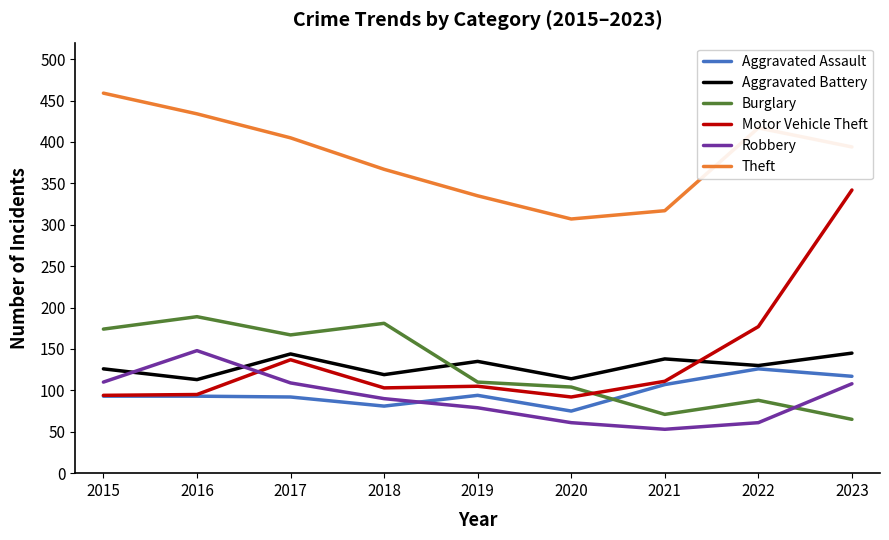

Which series has the largest range (max minus min)?

Motor Vehicle Theft